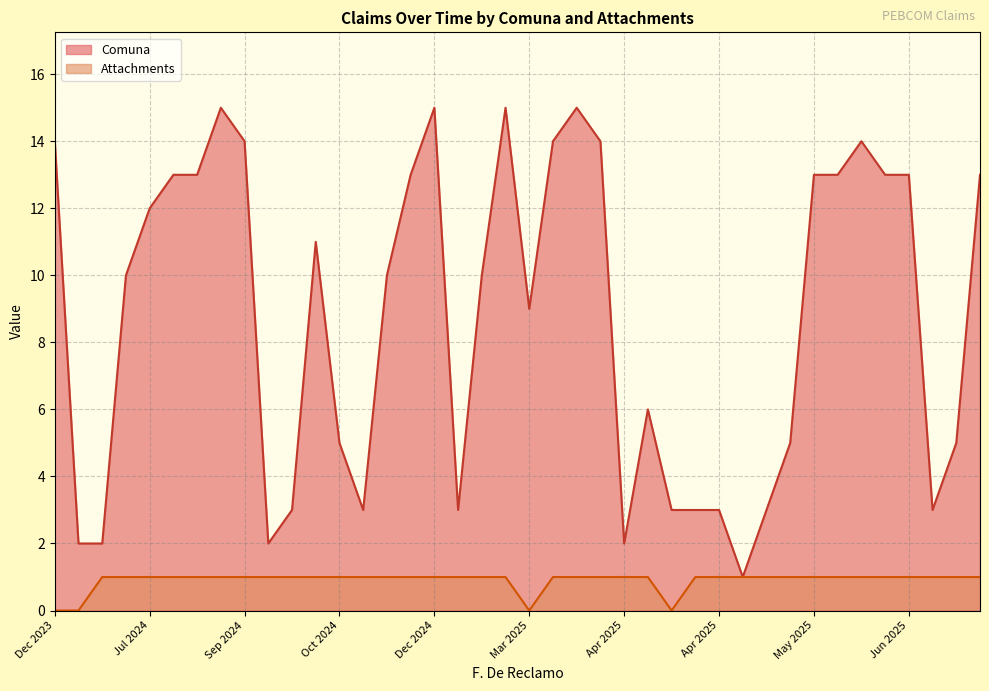

The value of Comuna at 4/22/2025 is 2. True or false?

False